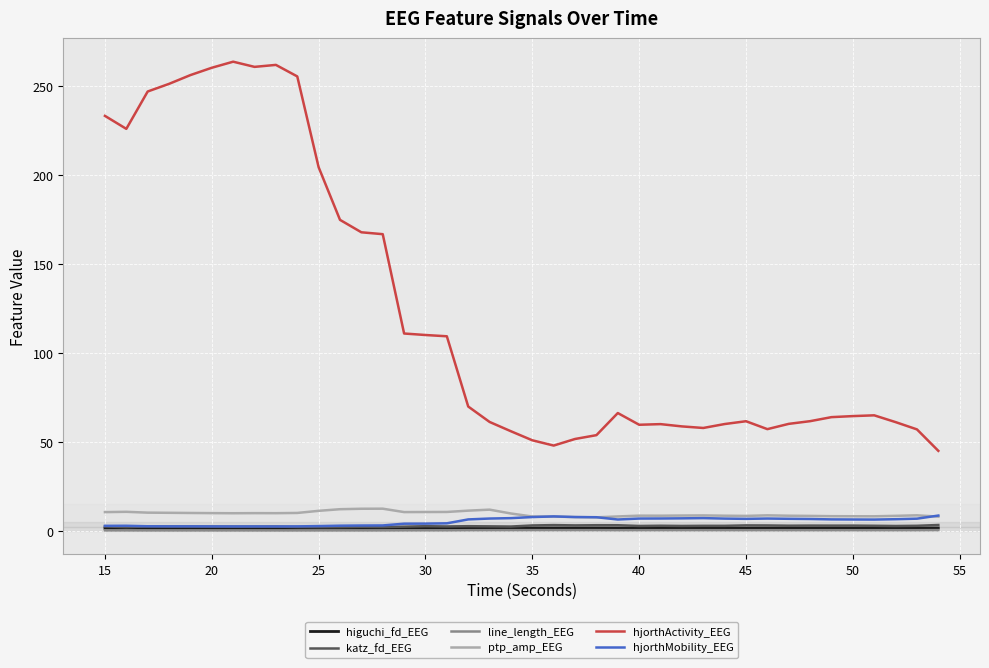

Which series has the largest range (max minus min)?

hjorthActivity_EEG